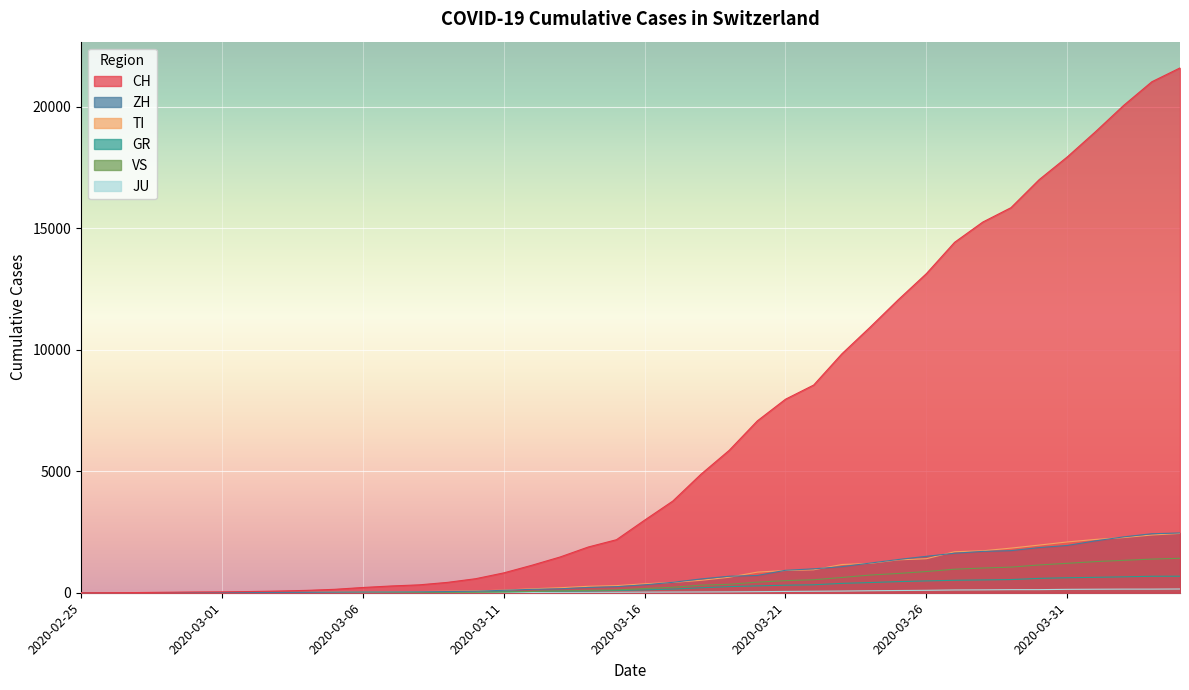

Between 2020-02-27 and 2020-04-03, which series saw the biggest shift?

CH